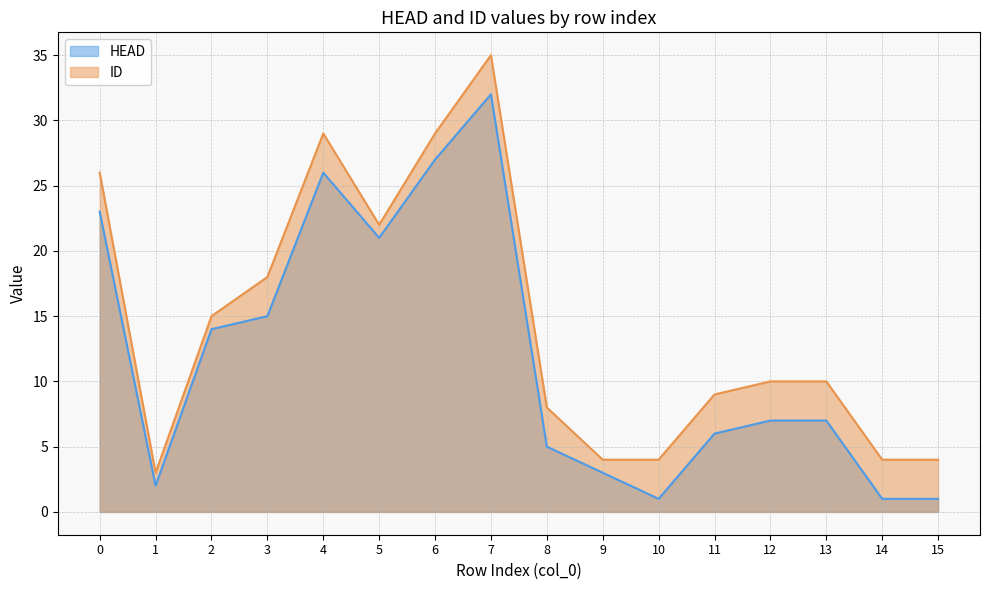

List the series in order of their overall mean, highest first.

ID, HEAD